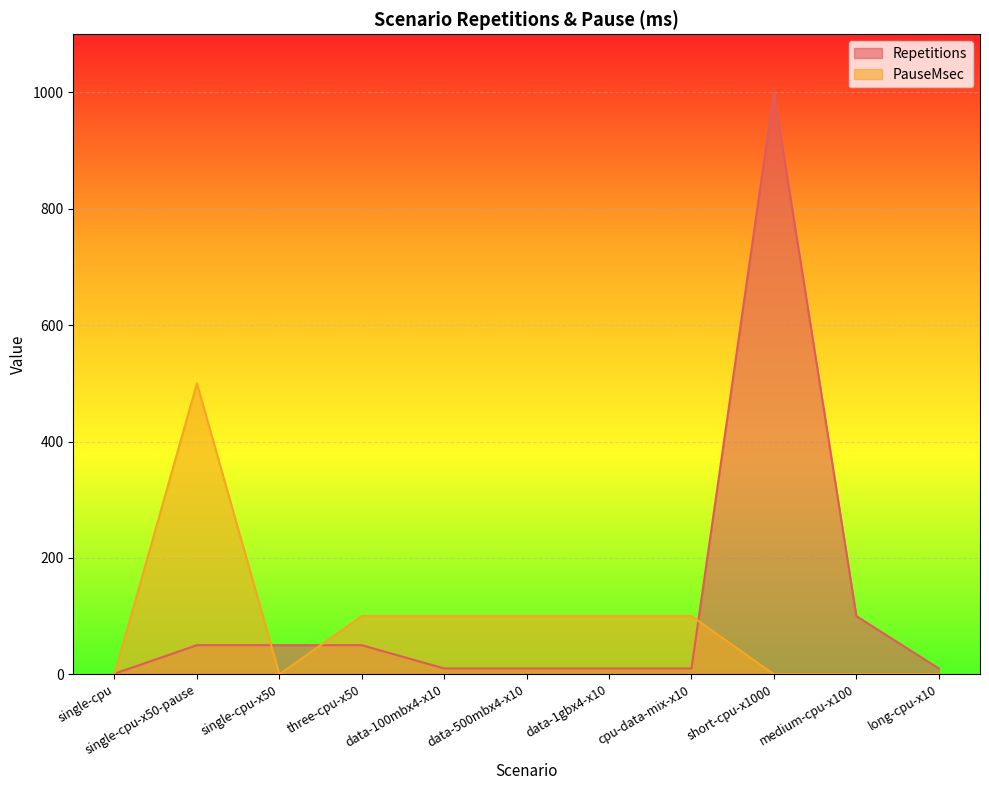

The value of Repetitions at data-1gbx4-x10 is 14. True or false?

False